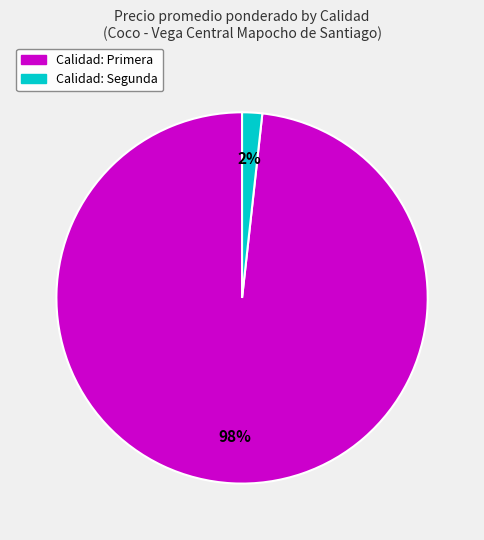

To the nearest percent, what is the average slice percentage?

50%